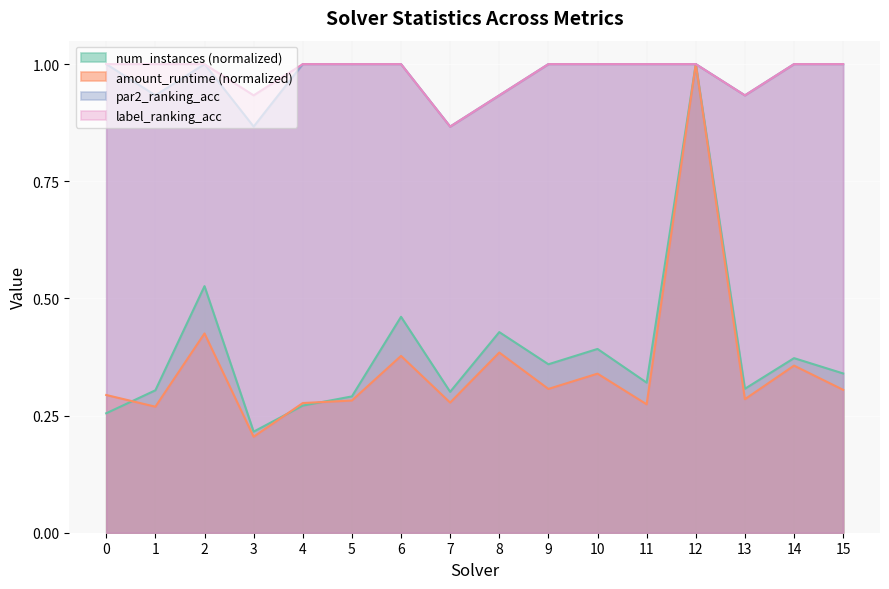

What is the difference between the highest and lowest values at 10?

0.7